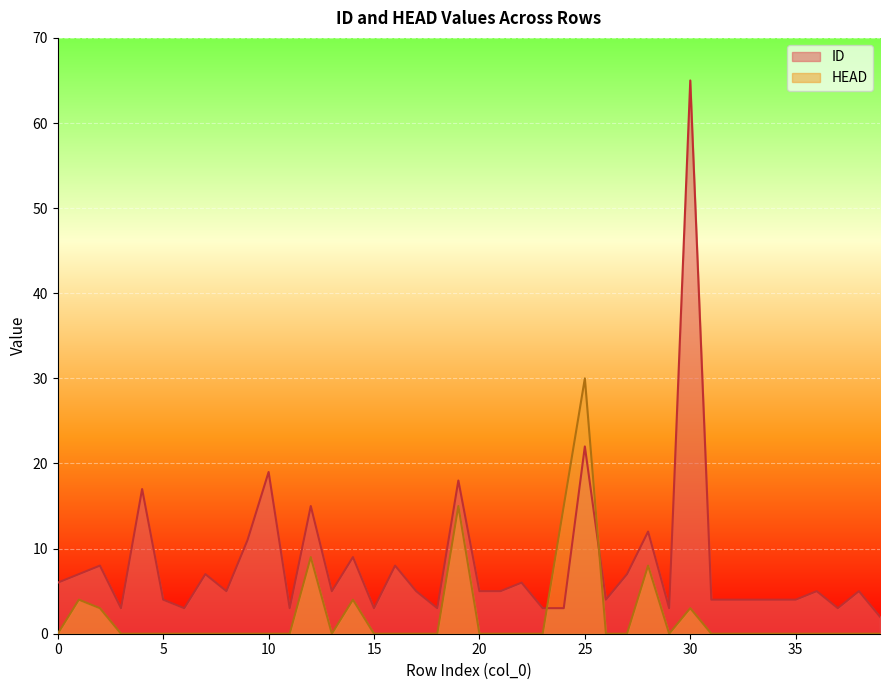

What is the value of the ID point at the 10th from the left?

11